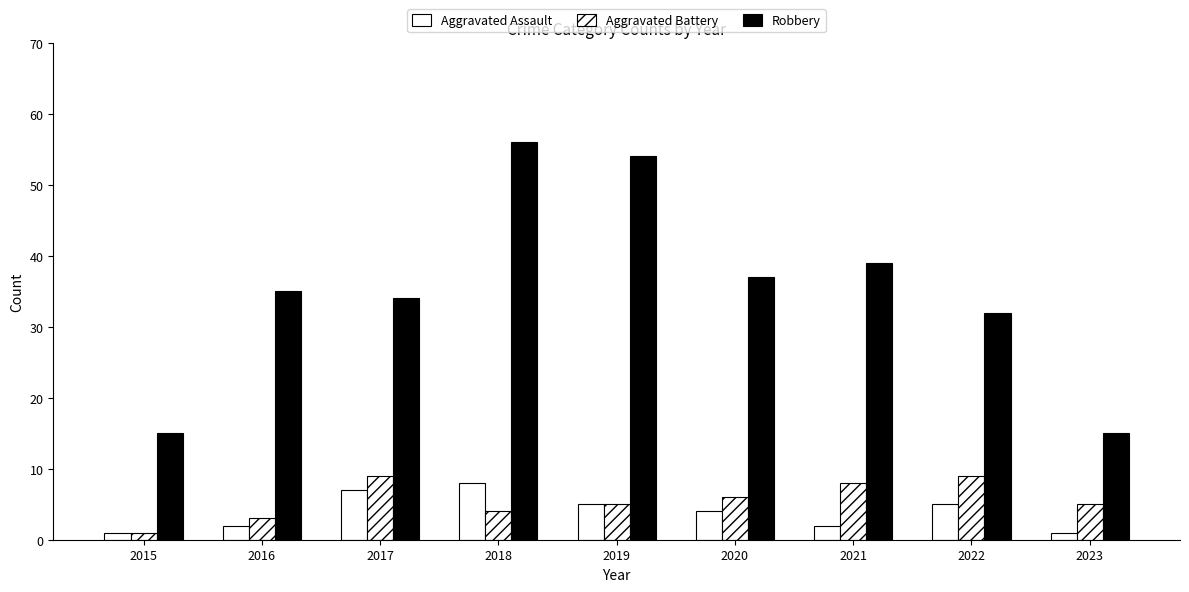

How many data points in Robbery are less than 35?

4